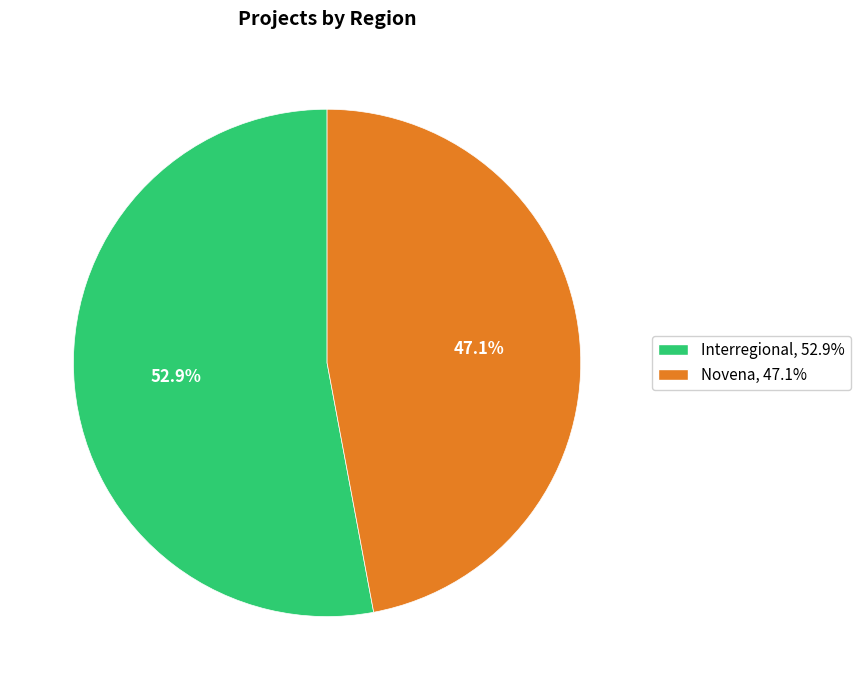

The Novena slice represents 39% of the pie. True or false?

False